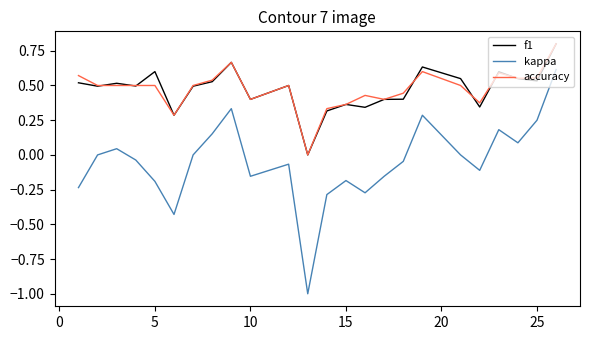

Which series has the widest spread of values?

kappa